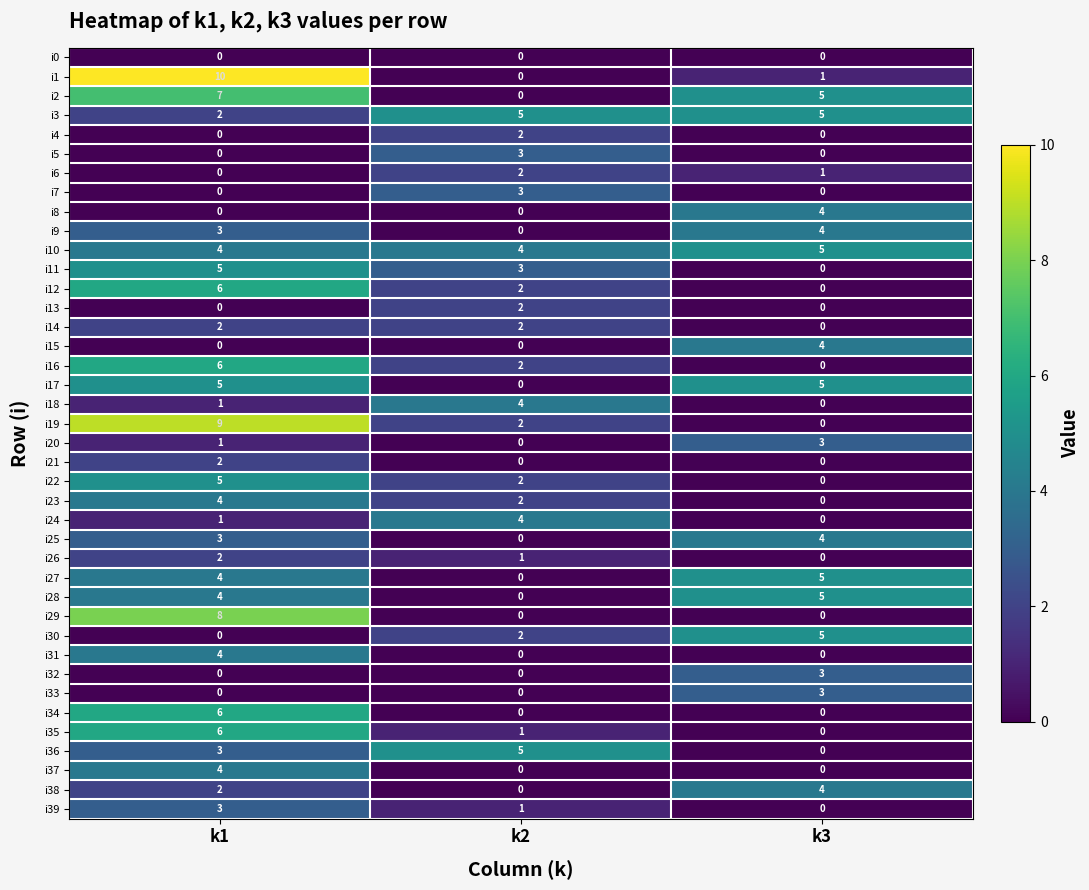

At which label is i23 closest to 2?

k2